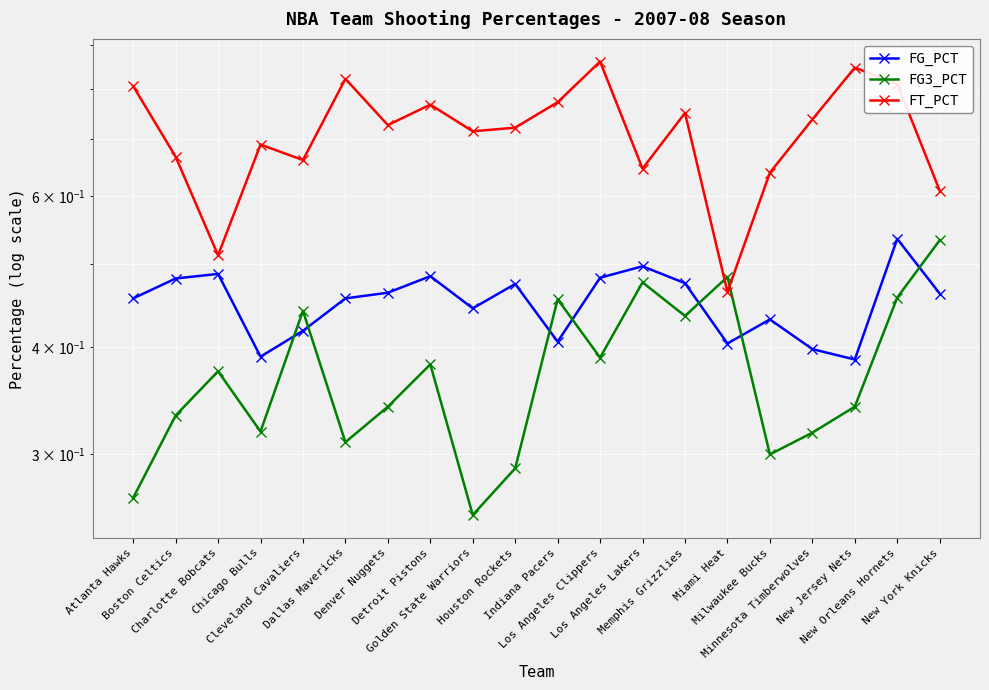

List the series in order of their overall mean, highest first.

FT_PCT, FG_PCT, FG3_PCT